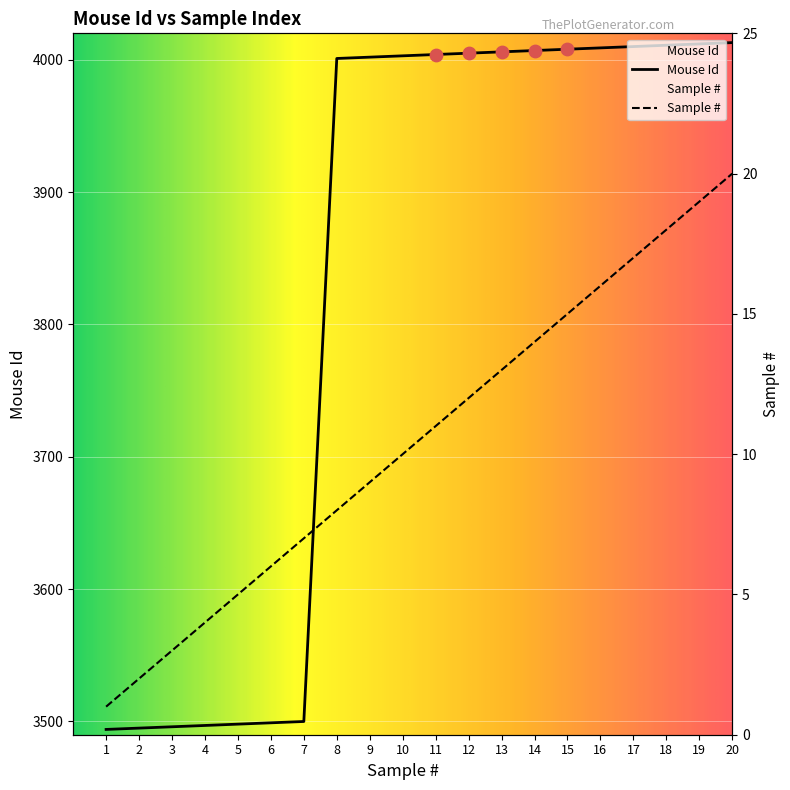

Is the value of Mouse Id at 3 greater than the value of Sample # at 10?

Yes